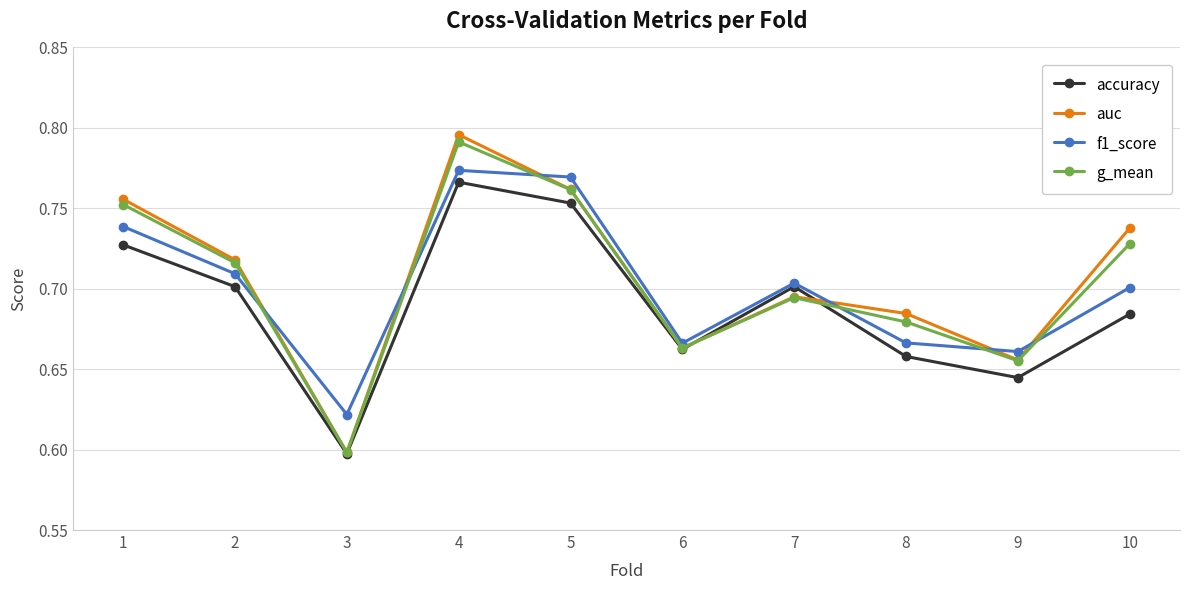

Rank the series by their average value, from highest to lowest.

auc, g_mean, f1_score, accuracy